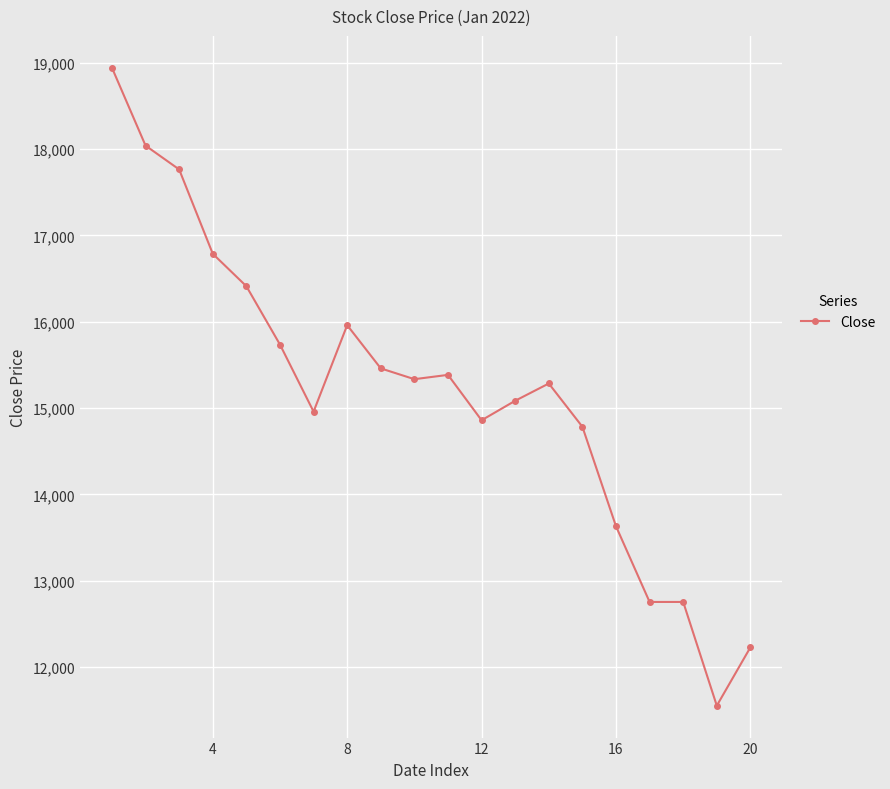

True or false: the data has more than 0 interior local peaks.

True